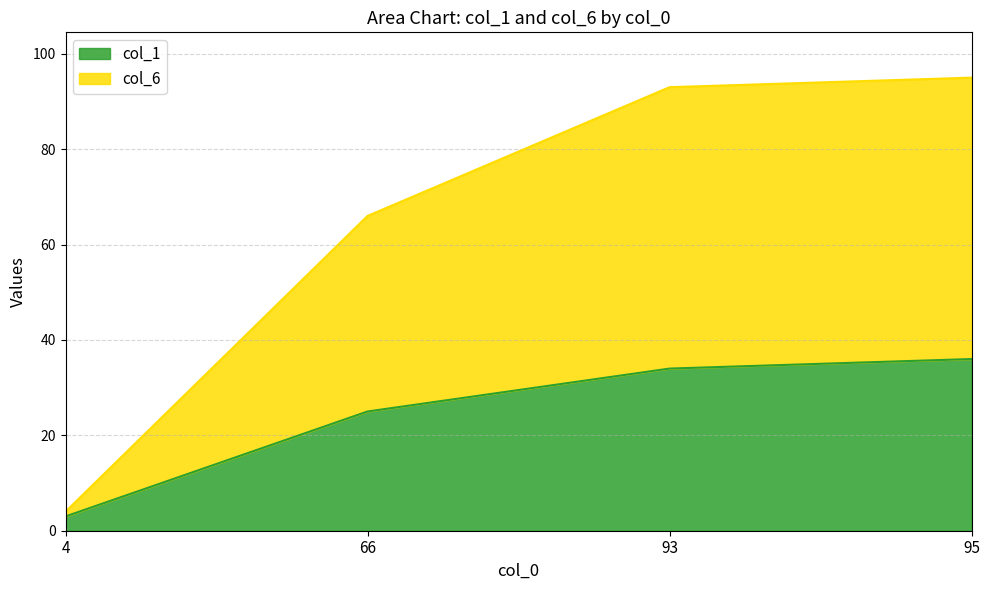

What is the difference between the maximum and minimum values in the col_1 series?

33